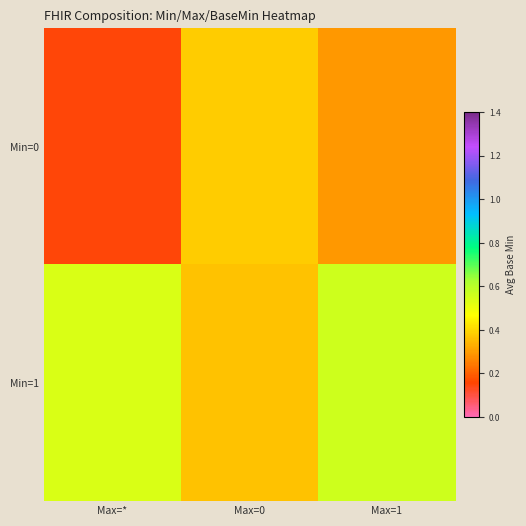

Which label corresponds to the largest value in the chart?

Max=1